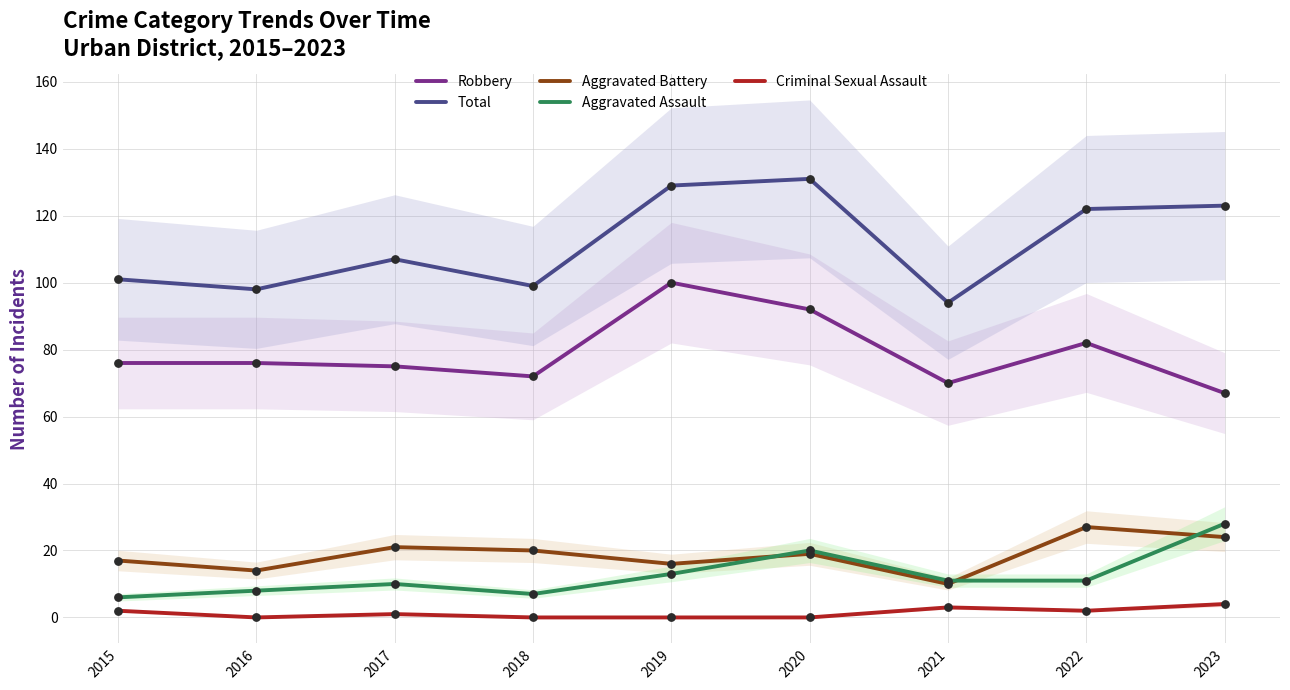

Is the value of Total at 2016 greater than the value of Robbery at 2020?

Yes